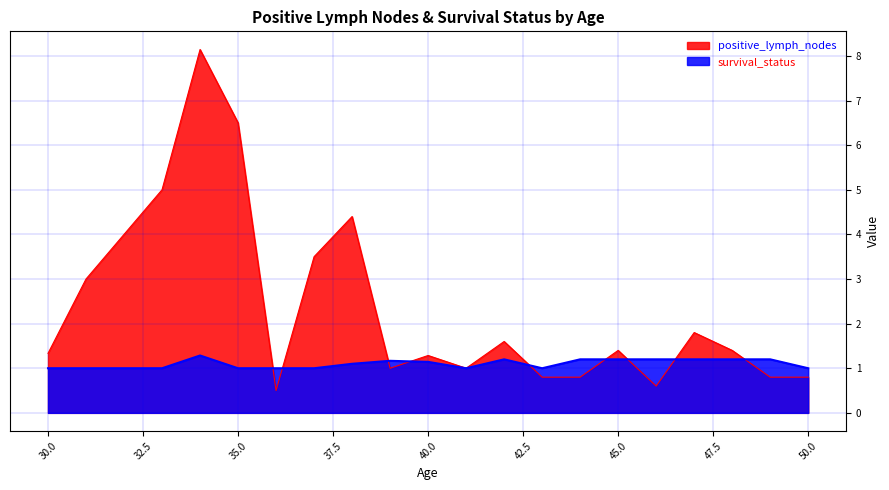

Is the value of positive_lymph_nodes at 40 greater than the value of survival_status at 37?

Yes